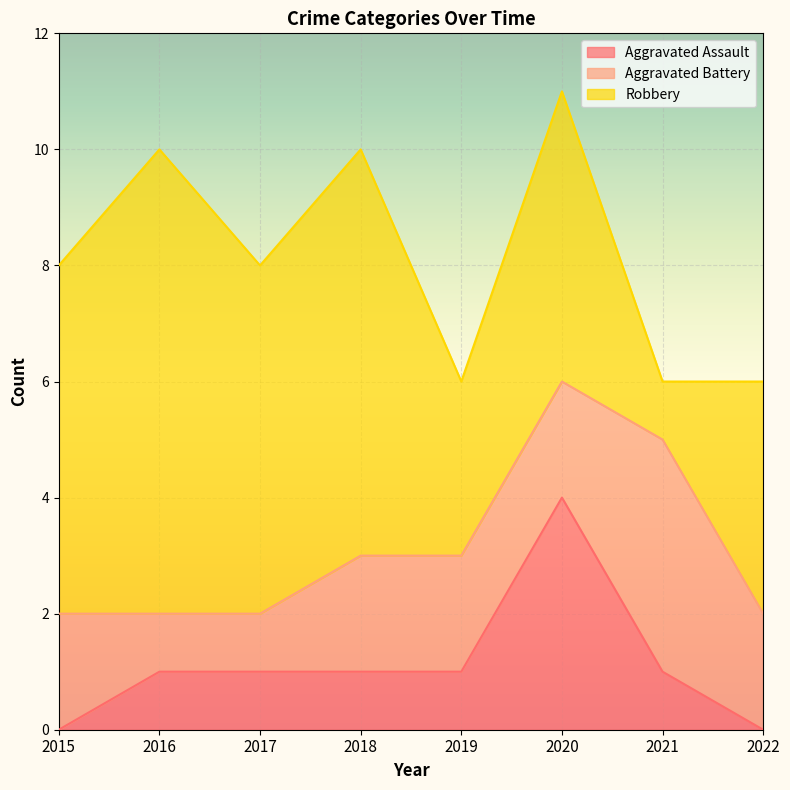

How many series are shown in this chart?

3